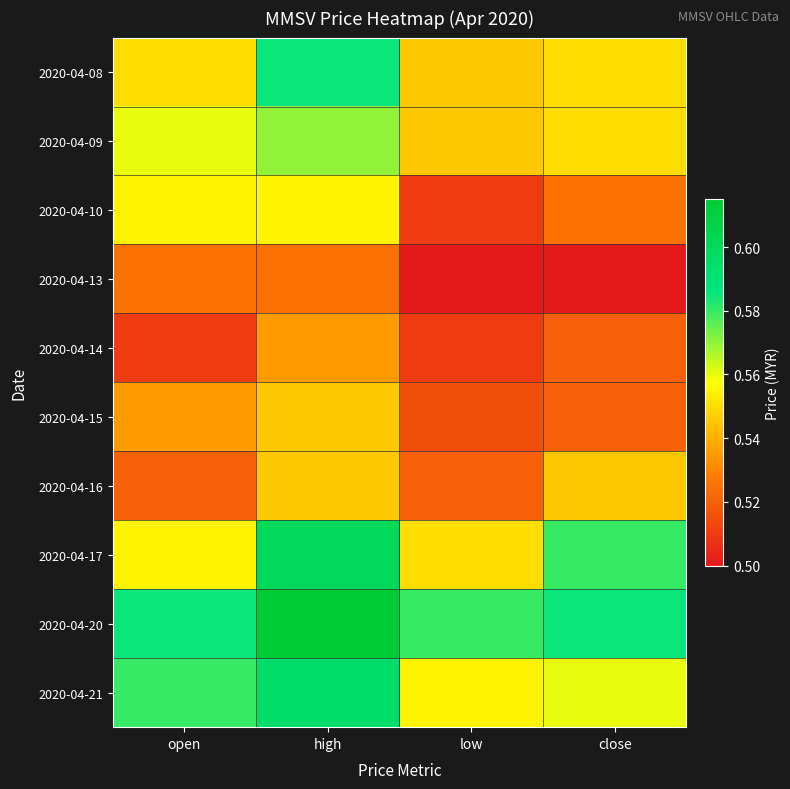

Reading left to right, what are all the values shown in this chart?

2020-04-08: open=0.6	high=0.6	low=0.5	close=0.6
2020-04-09: open=0.6	high=0.6	low=0.5	close=0.6
2020-04-10: open=0.6	high=0.6	low=0.5	close=0.5
2020-04-13: open=0.5	high=0.5	low=0.5	close=0.5
2020-04-14: open=0.5	high=0.5	low=0.5	close=0.5
2020-04-15: open=0.5	high=0.5	low=0.5	close=0.5
2020-04-16: open=0.5	high=0.5	low=0.5	close=0.5
2020-04-17: open=0.6	high=0.6	low=0.6	close=0.6
2020-04-20: open=0.6	high=0.6	low=0.6	close=0.6
2020-04-21: open=0.6	high=0.6	low=0.6	close=0.6